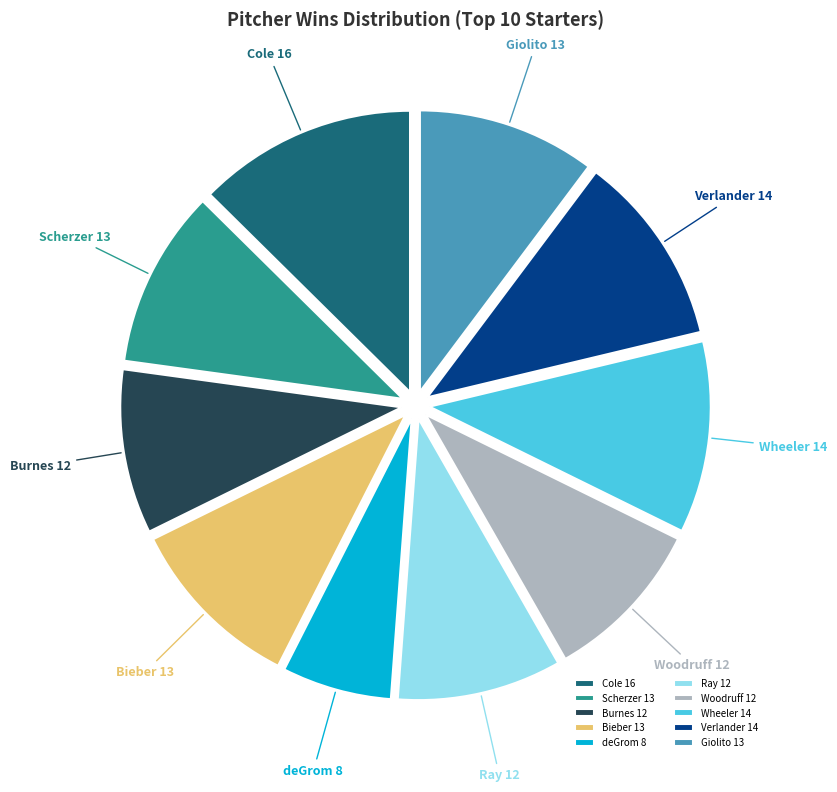

Do Scherzer 13 and Woodruff 12 together represent more than half of the pie?

No